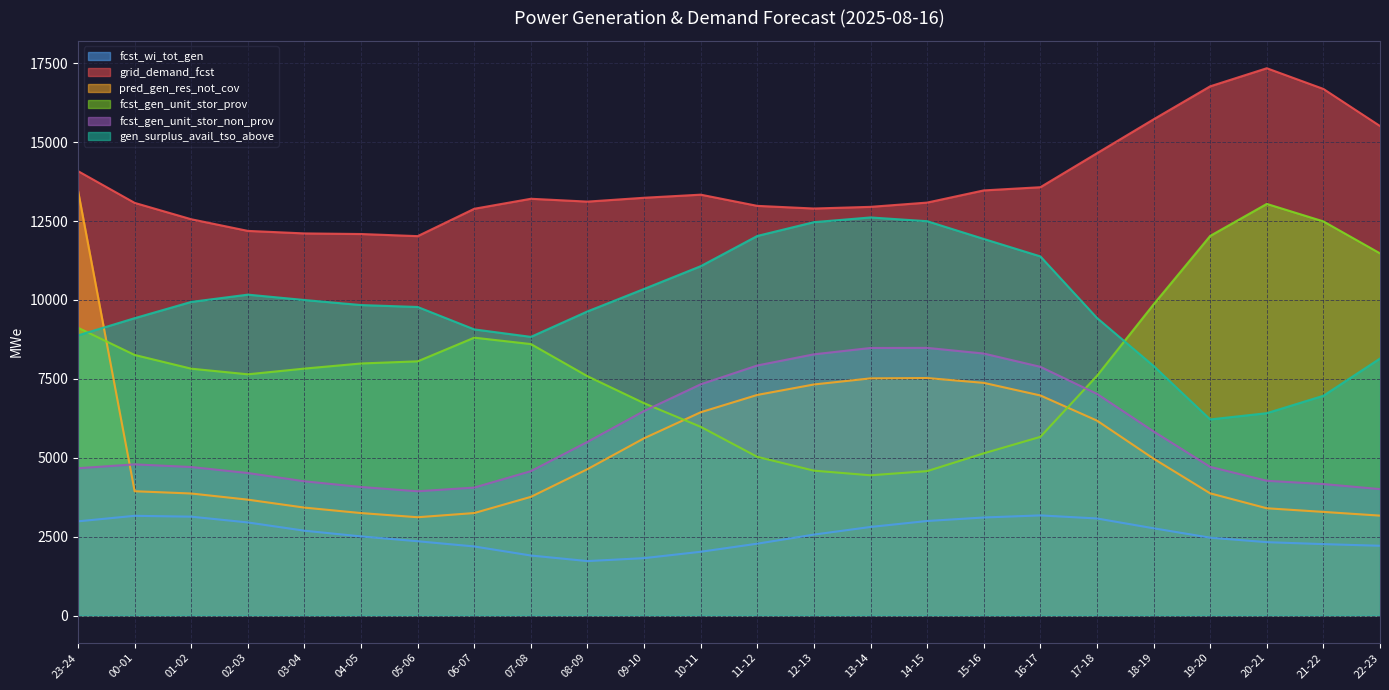

Reading left to right, list all the values displayed in this chart.

fcst_wi_tot_gen: 2984	3159	3132	2949	2687	2506	2353	2188	1901	1725	1818	2020	2276	2564	2806	2995	3106	3172	3075	2764	2466	2324	2262	2210
grid_demand_fcst: 14081	13075	12556	12187	12107	12088	12021	12888	13205	13115	13237	13335	12980	12896	12949	13084	13470	13571	14648	15722	16768	17341	16685	15510
pred_gen_res_not_cov: 13459	3938	3866	3671	3419	3246	3114	3247	3760	4638	5616	6441	6990	7321	7514	7525	7372	6973	6176	4970	3871	3398	3283	3165
fcst_gen_unit_stor_prov: 9118	8256	7821	7643	7824	7986	8054	8804	8601	7582	6727	5979	5027	4590	4443	4575	5139	5661	7595	9858	12028	13042	12488	11475
fcst_gen_unit_stor_non_prov: 4667	4789	4705	4515	4253	4072	3937	4054	4574	5502	6480	7326	7923	8276	8477	8480	8301	7880	7023	5833	4710	4269	4166	4005
gen_surplus_avail_tso_above: 8876	9421	9937	10167	9997	9837	9776	9066	8829	9636	10348	11069	12027	12464	12613	12494	11932	11379	9429	7907	6213	6411	6963	8142